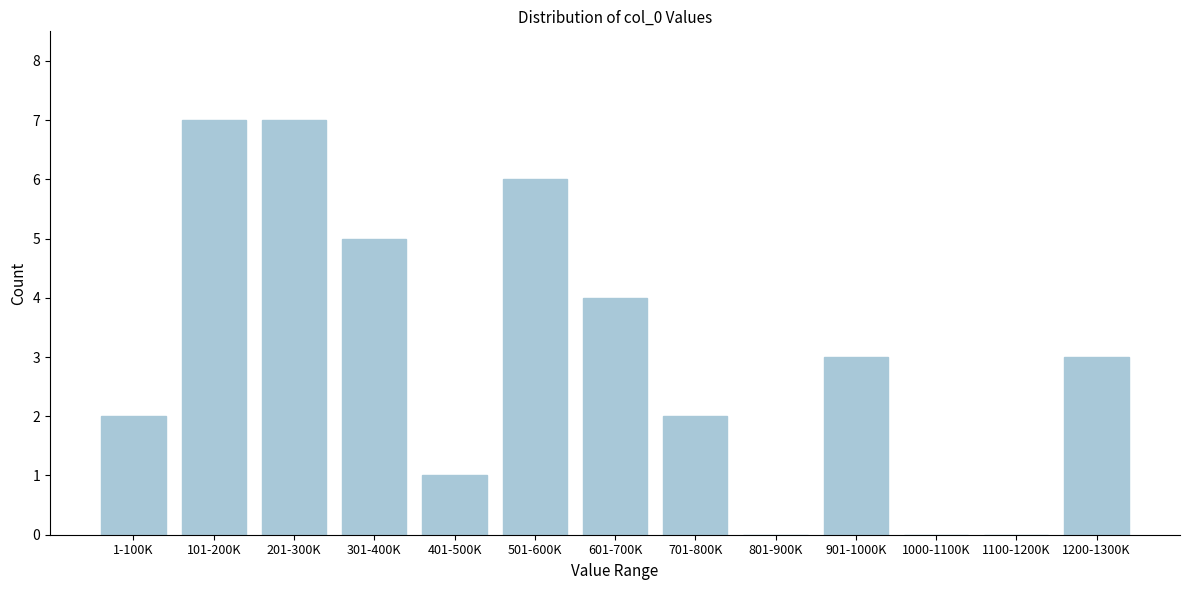

Reading left to right, list all the values displayed in this chart.

1-100K=2	101-200K=7	201-300K=7	301-400K=5	401-500K=1	501-600K=6	601-700K=4	701-800K=2	801-900K=0	901-1000K=3	1000-1100K=0	1100-1200K=0	1200-1300K=3